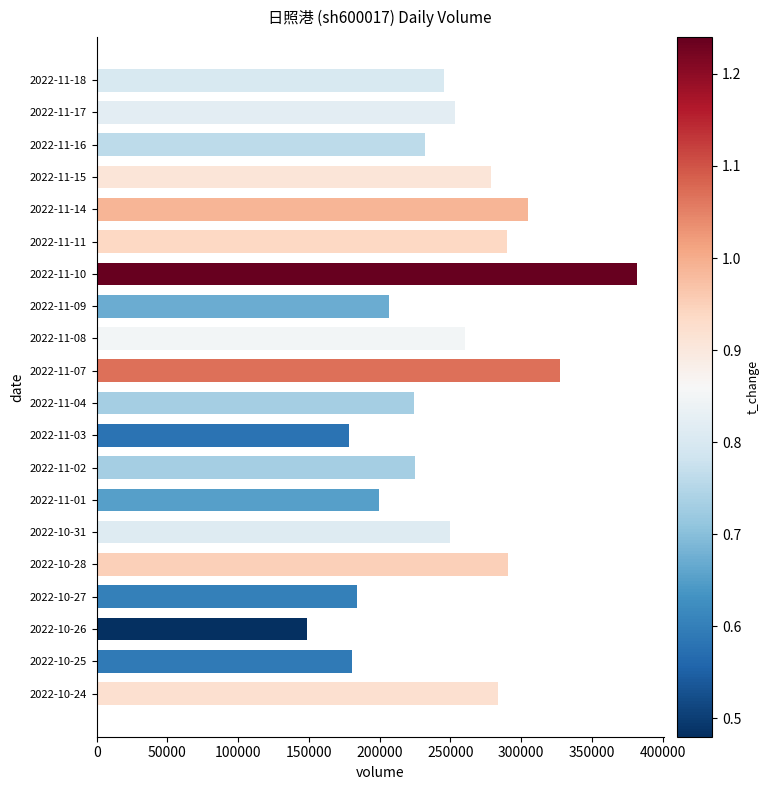

Which has a higher value, 2022-10-26 or 2022-10-25?

2022-10-25